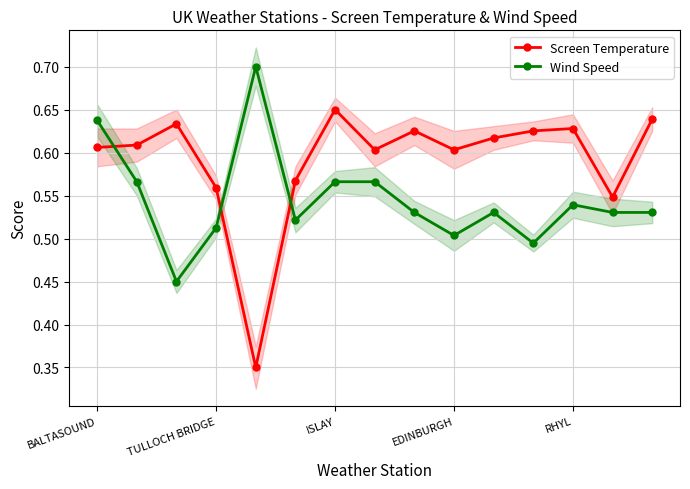

True or false: Wind Speed has more than 1 points higher than both neighbors.

True